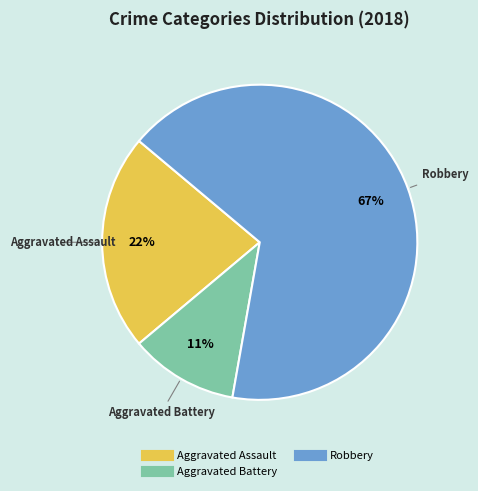

Is there any slice that represents more than half of the pie?

Yes